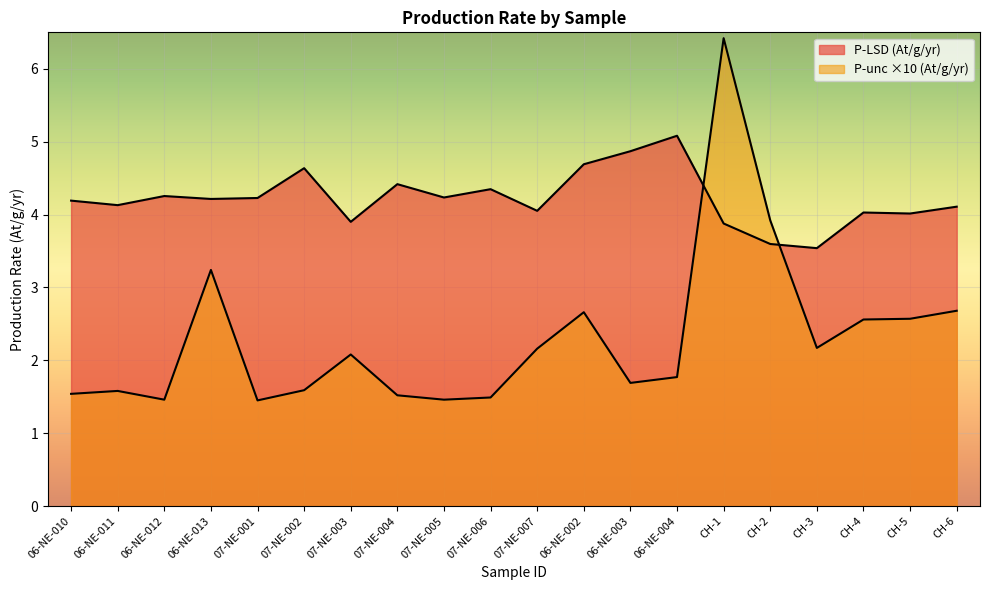

What is the label of the 14th point from the left?

06-NE-004